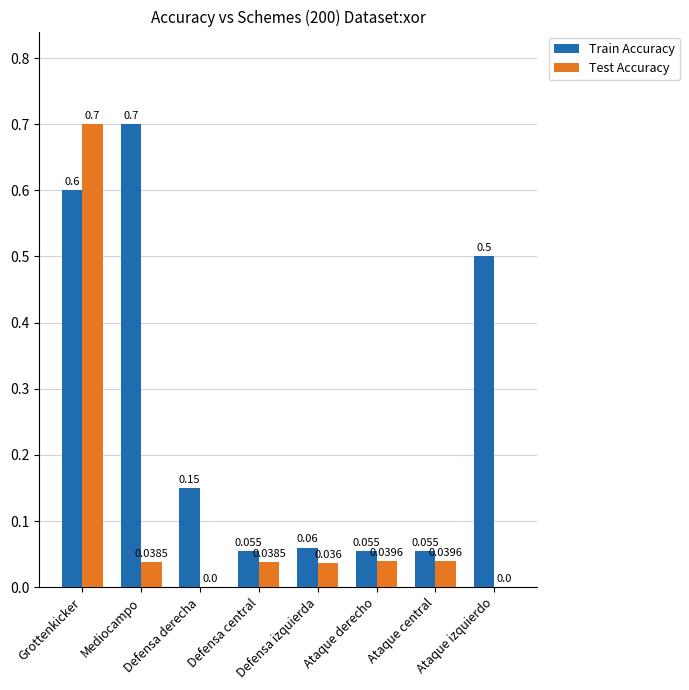

Which series has the largest total across all categories?

Train Accuracy